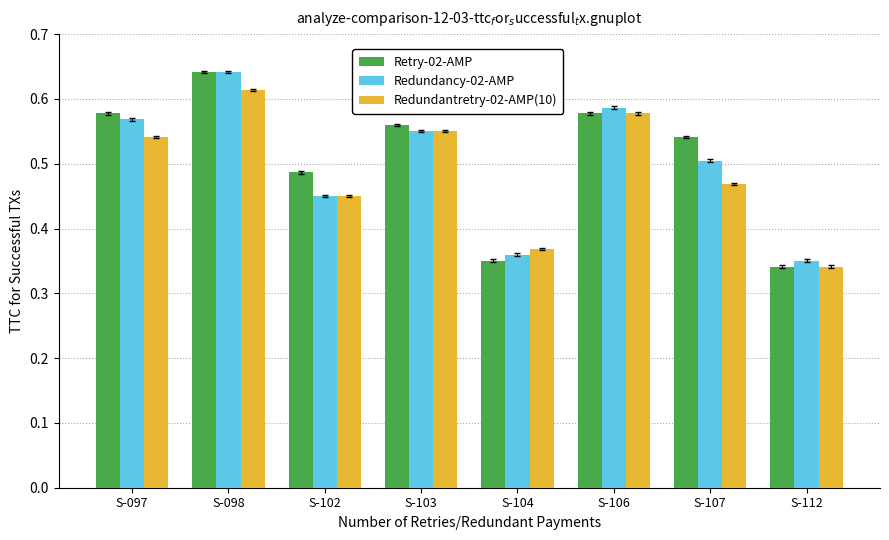

Which category has the highest value in the Redundantretry-02-AMP(10) series?

S-098